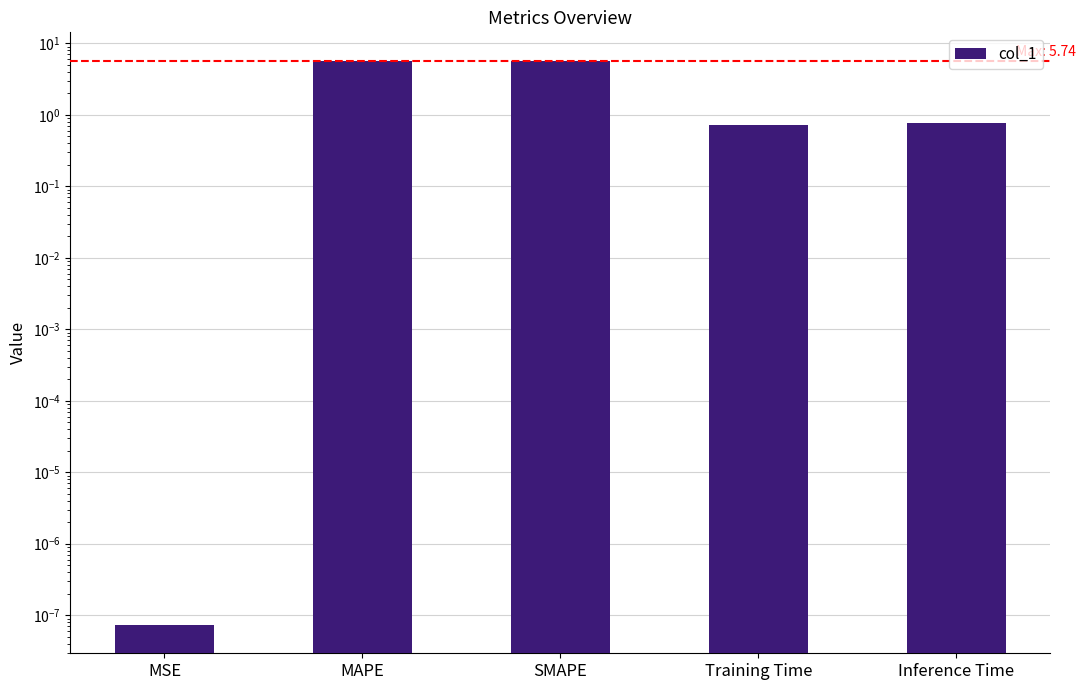

Reading left to right, extract all data points from this chart.

0.0	5.7	5.6	0.7	0.8